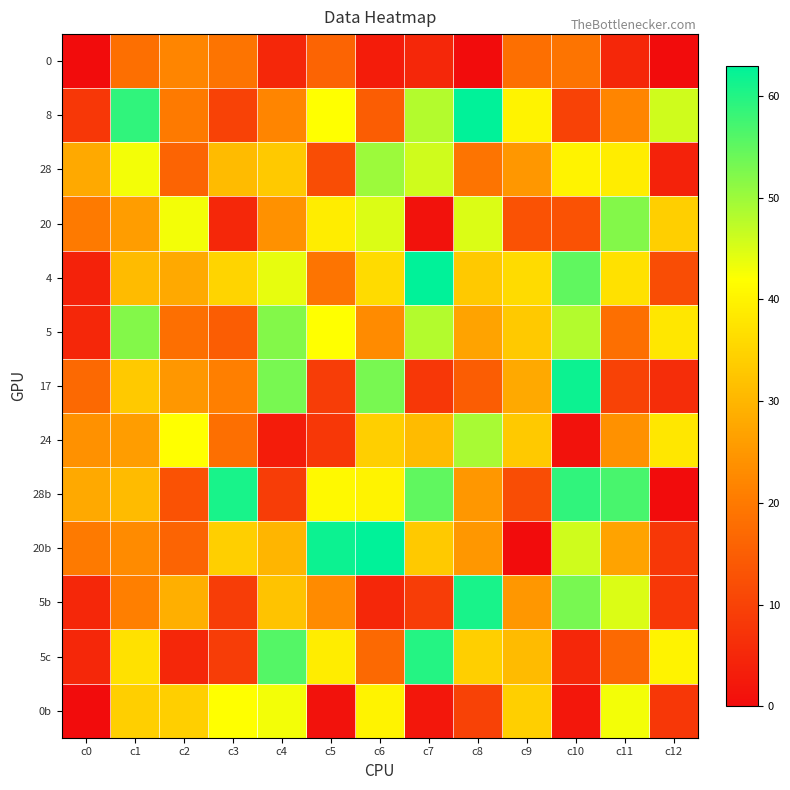

The 4 series shows 7 at c5. True or false?

False